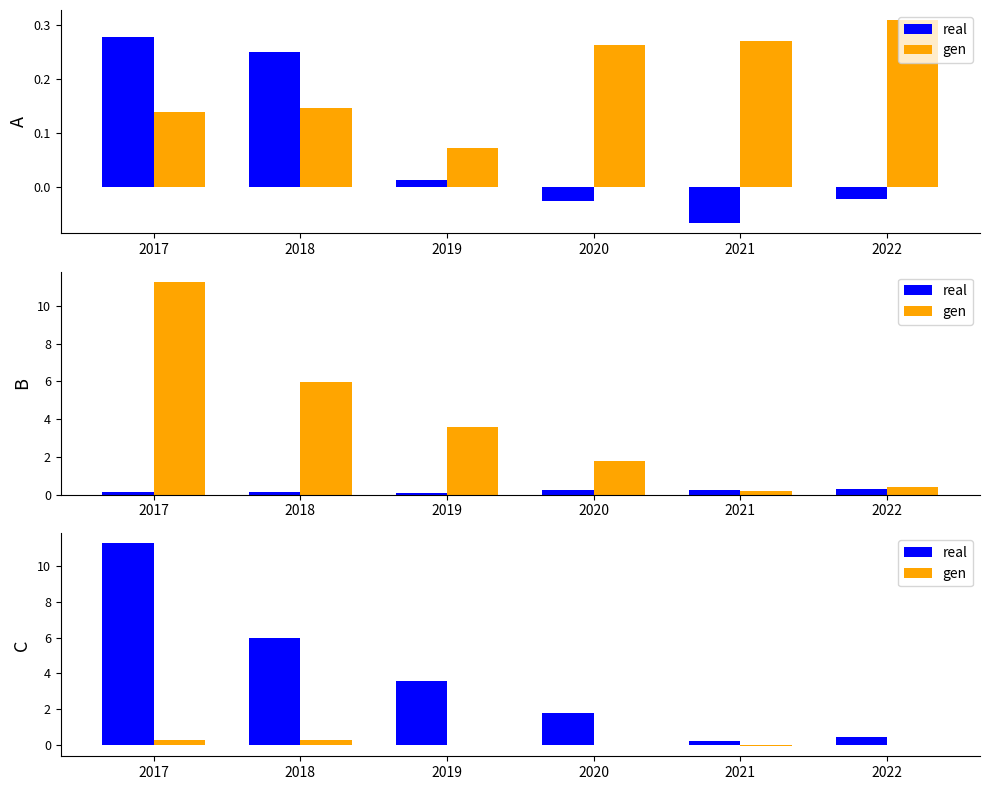

Which category has the highest value in the gen series?

2017